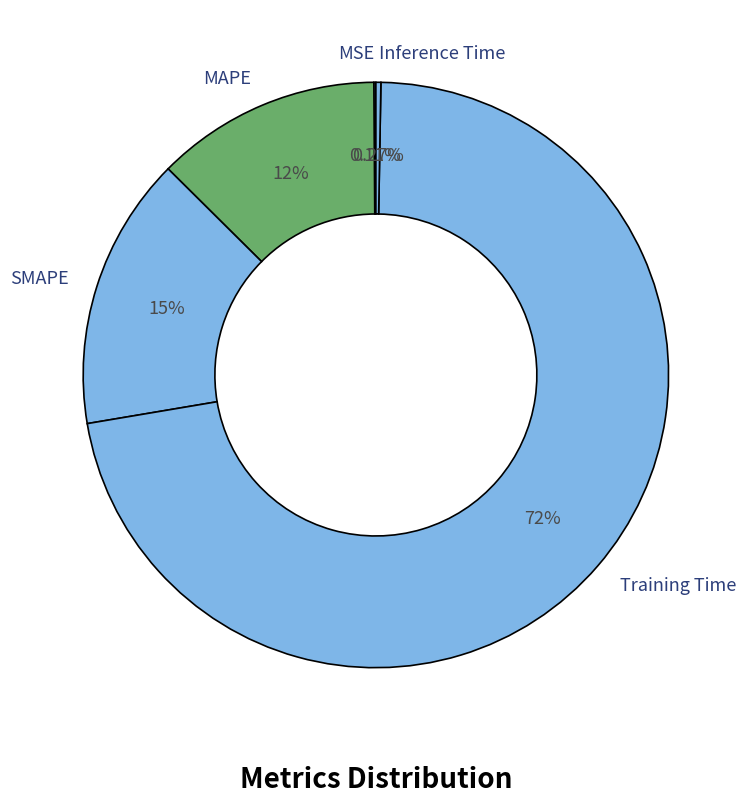

Is Training Time the majority of the pie?

Yes